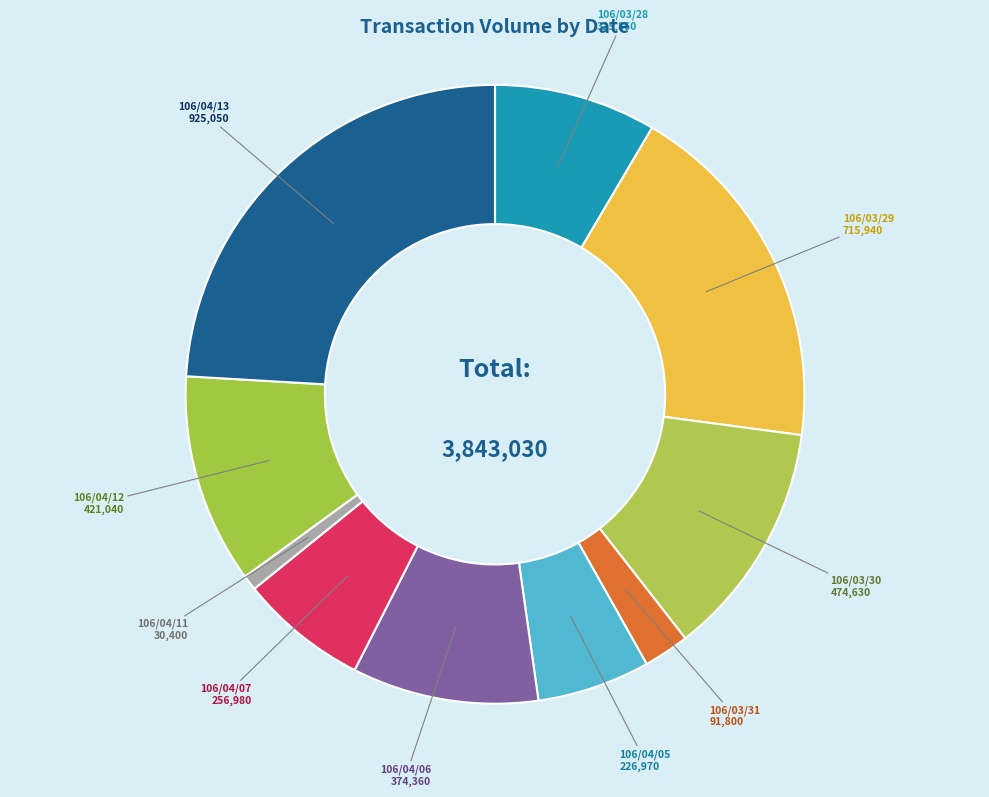

Which category has the biggest portion of the pie?

106/04/13